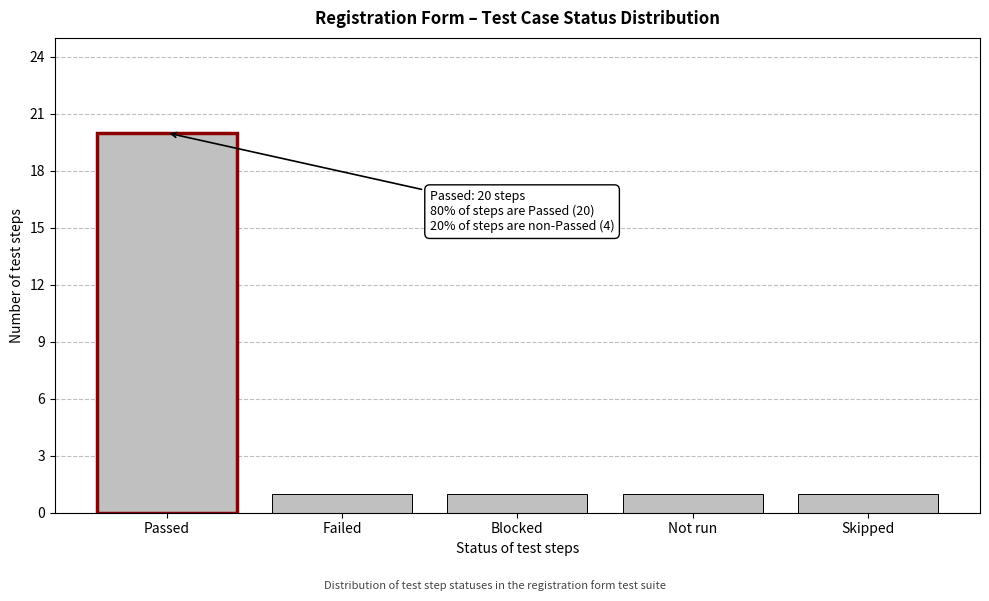

Reading right to left, what are all the values shown in this chart?

Skipped=1	Not run=1	Blocked=1	Failed=1	Passed=20